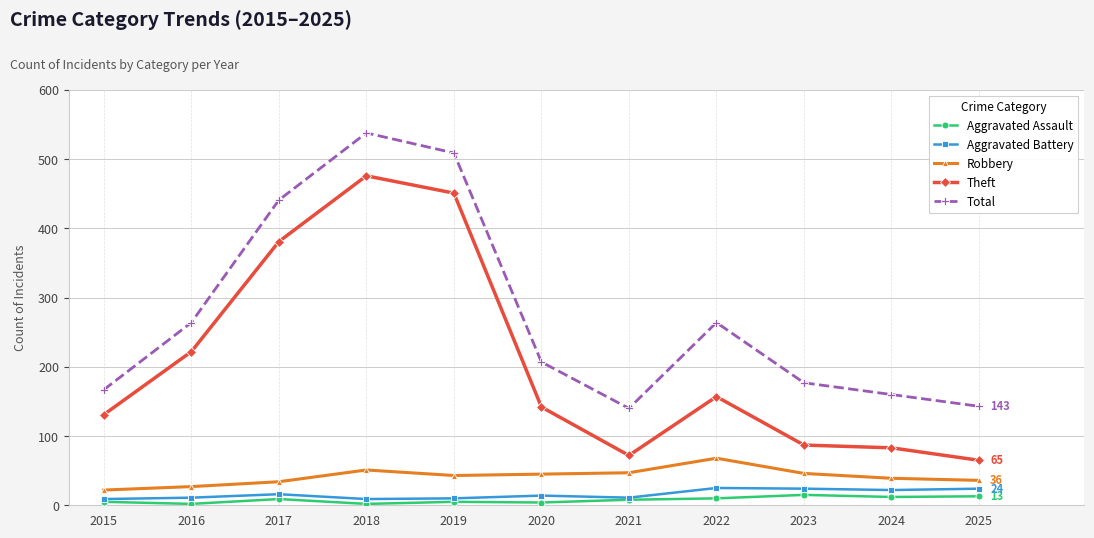

In Total, how many points are higher than both neighbors (excluding endpoints)?

2